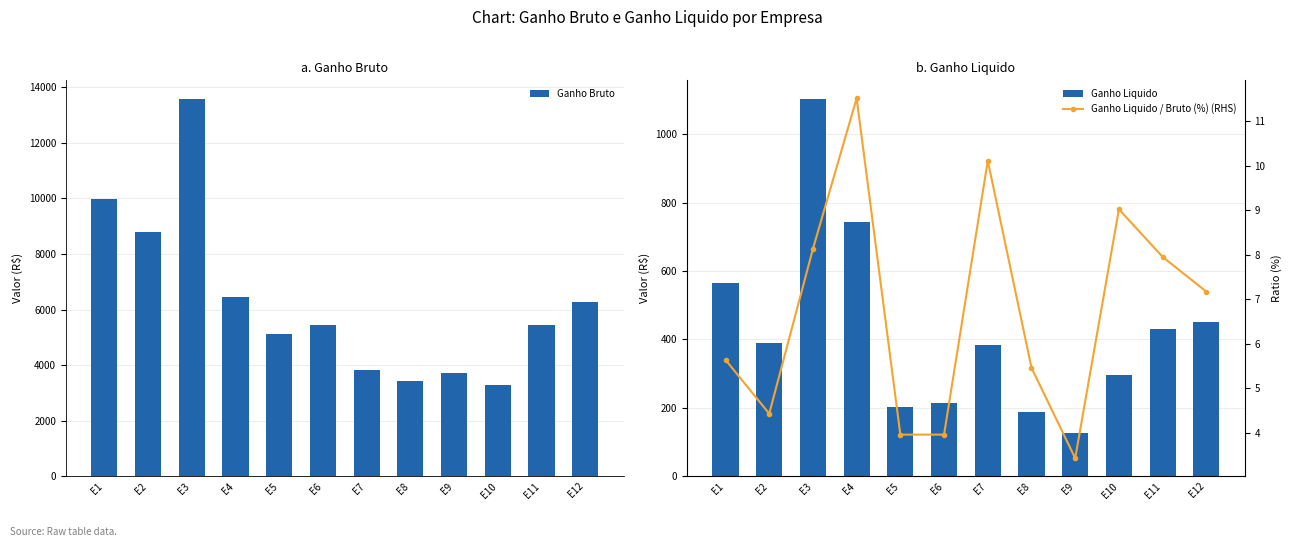

What is the lowest value of the Ganho Liquido / Bruto (%) (RHS) series?

3.4